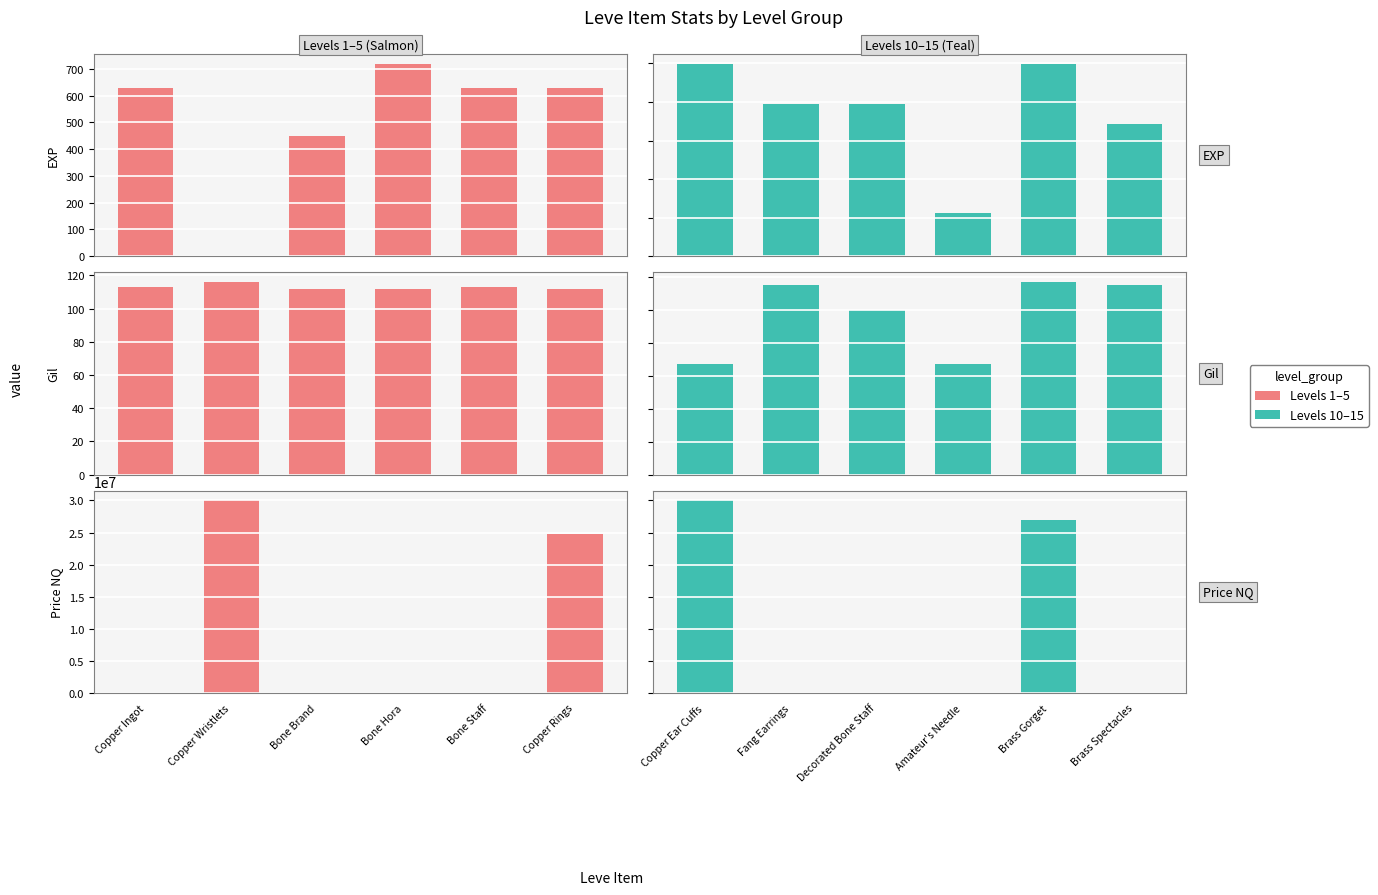

What position from the right is Bone Hora?

3